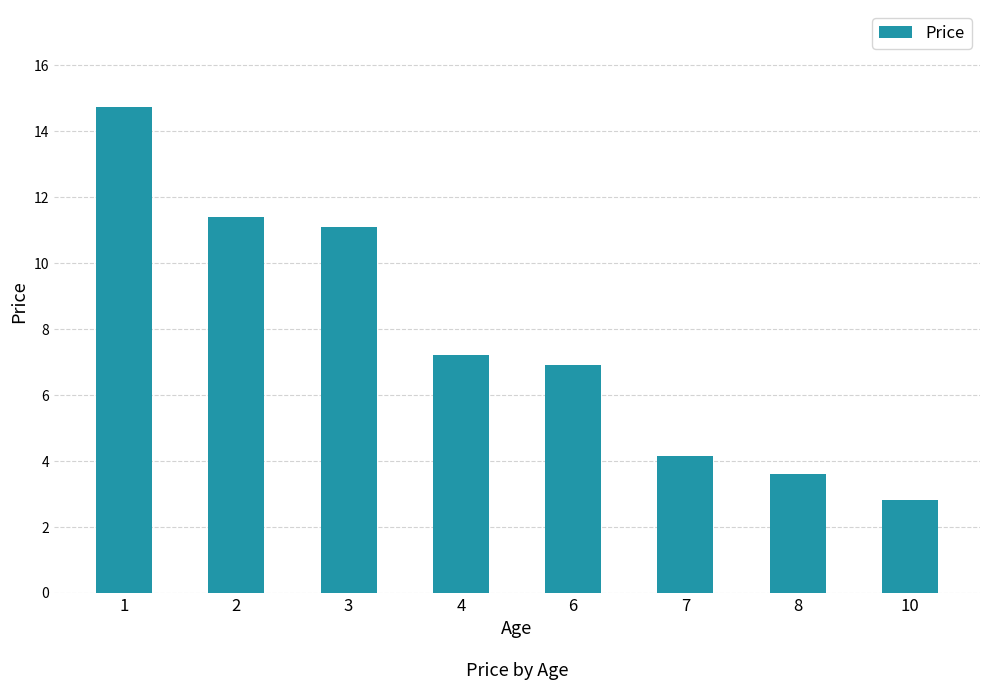

How many data points are above 7?

4